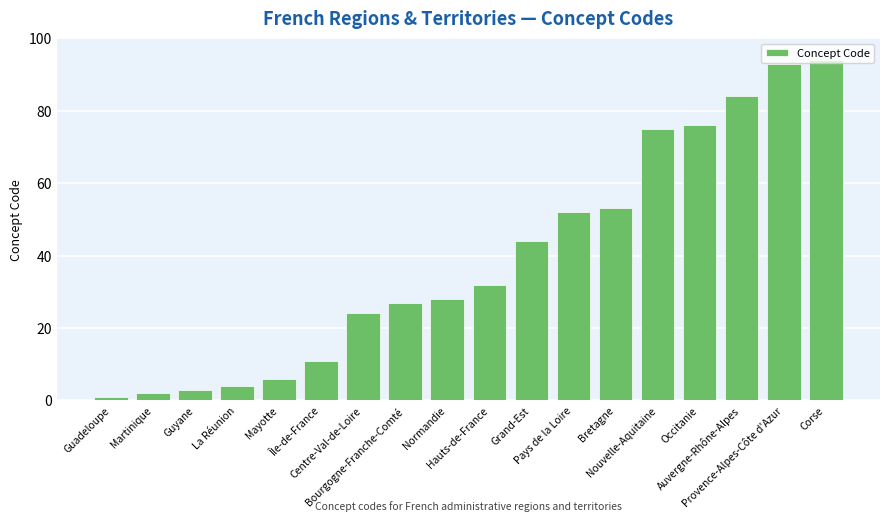

What is the value of the 13th bar from the left?

53